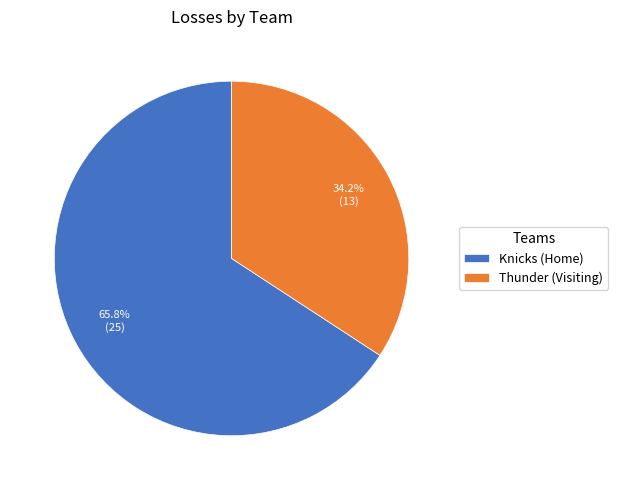

How much of the chart is everything except Thunder (Visiting)?

65.8%